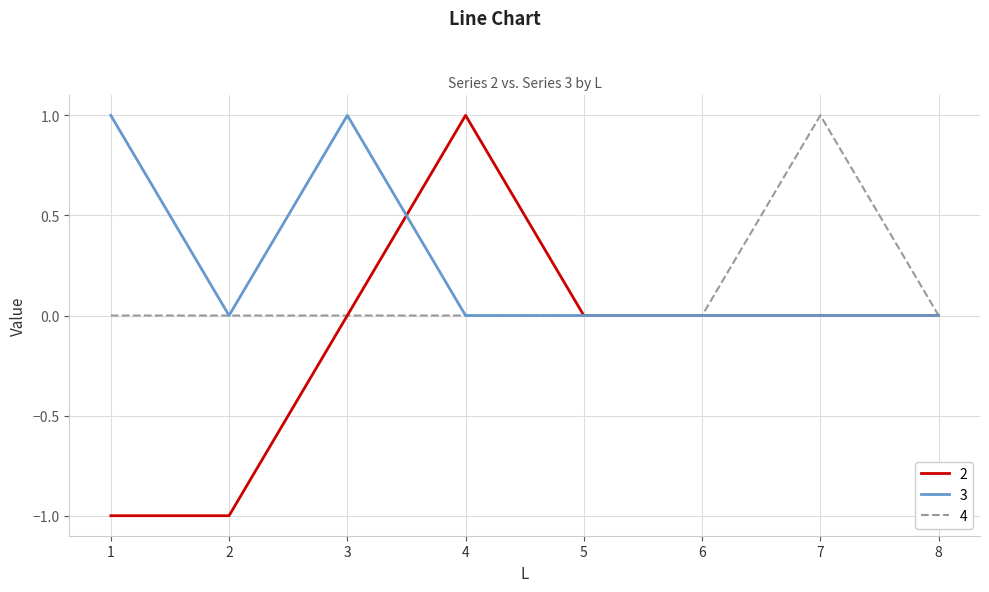

Is it true that 4 equals 0 at 5?

True